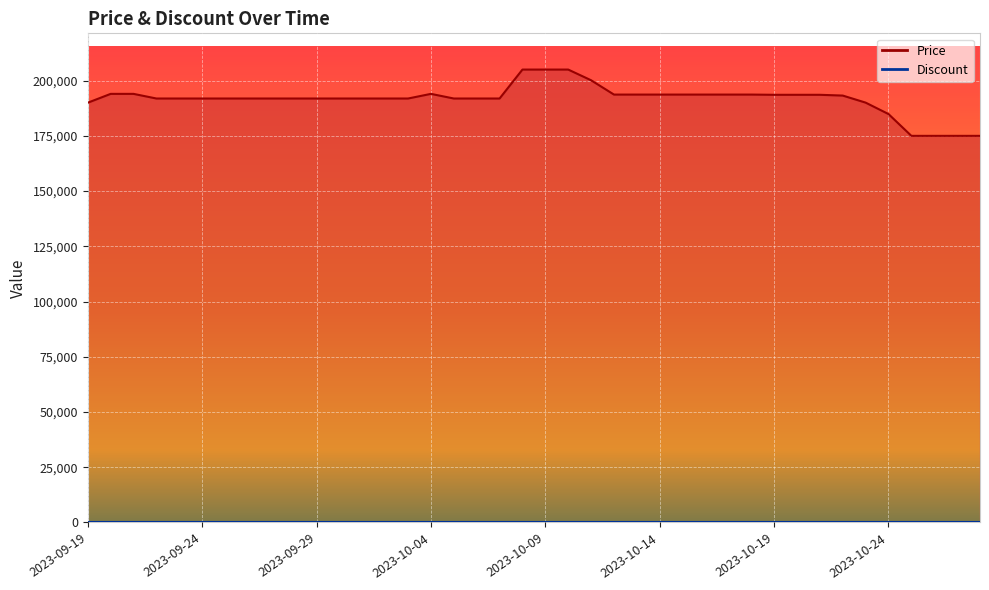

What is the sum of the values at 2023-10-06 and 2023-10-07?

383800